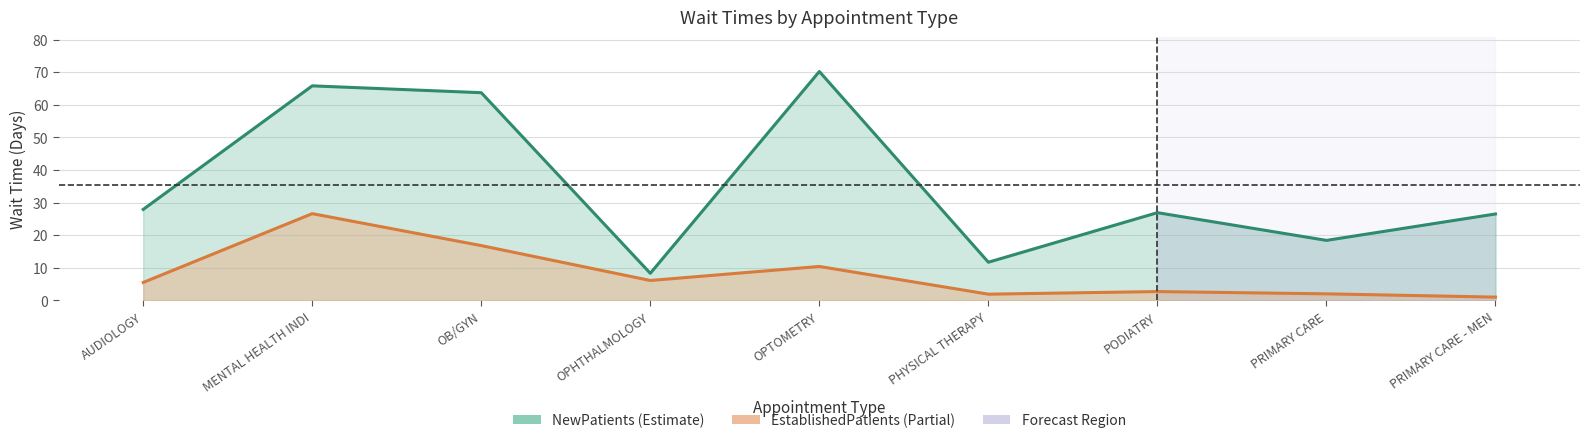

At which label is NewPatients closest to 39?

AUDIOLOGY